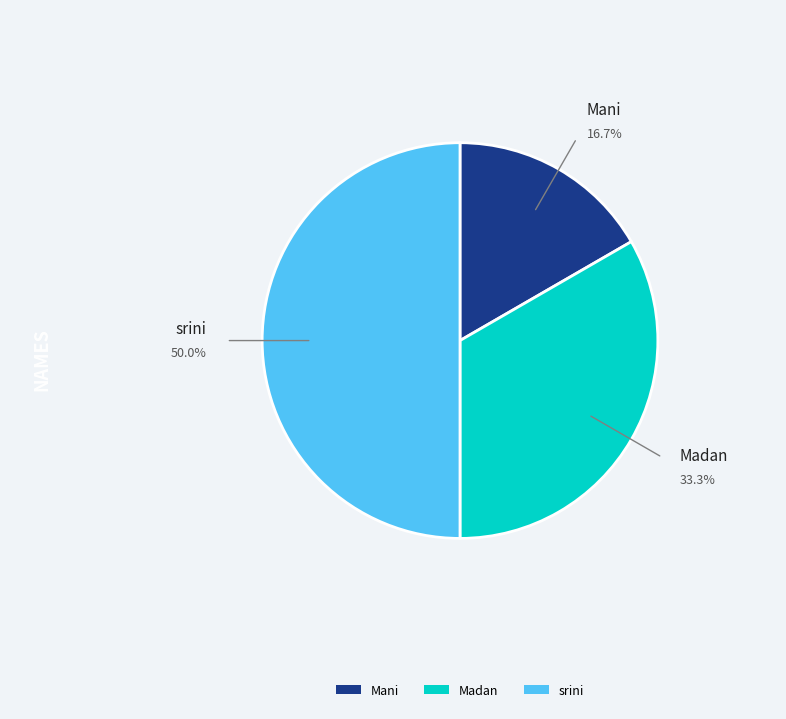

What is the smallest slice in the pie chart?

Mani